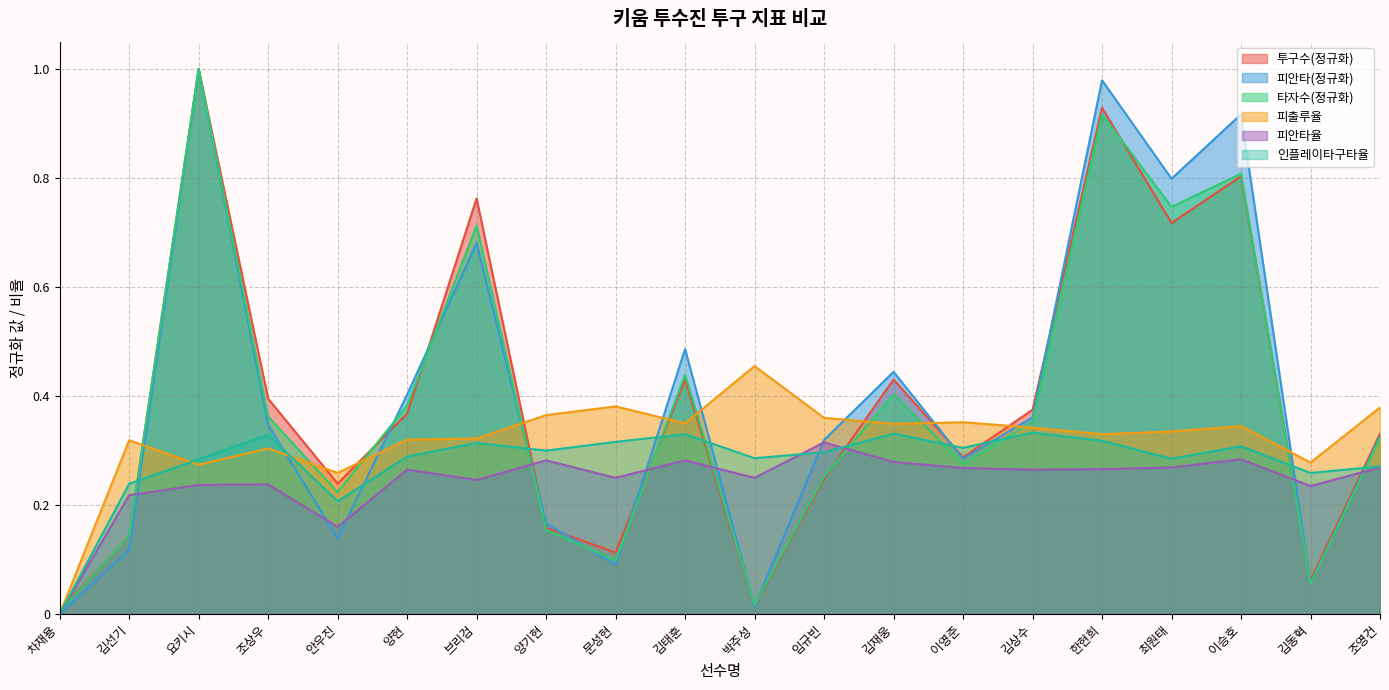

Which label corresponds to the smallest value in the chart?

차재용